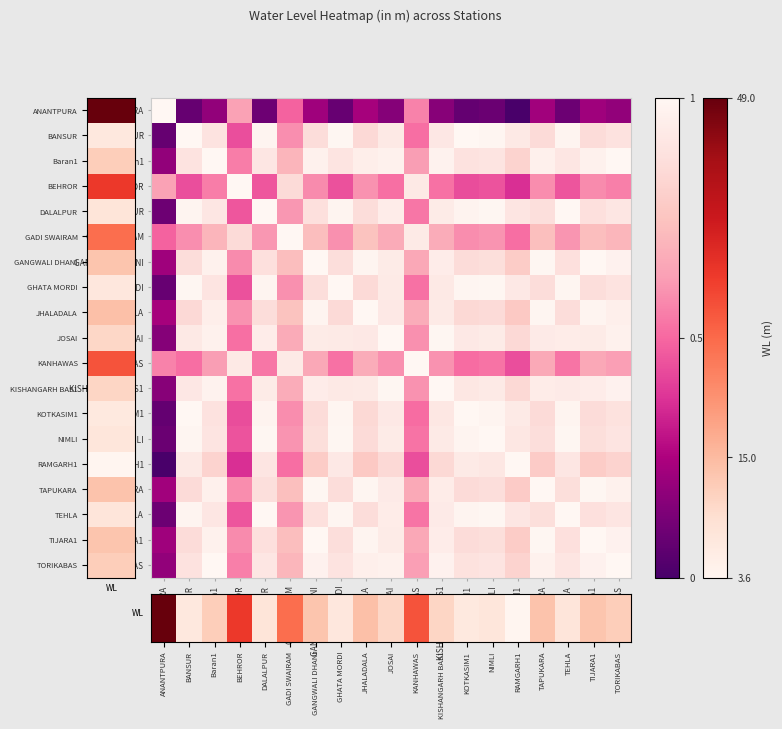

What is the difference between the highest and lowest values at KOTKASIM1?

0.9